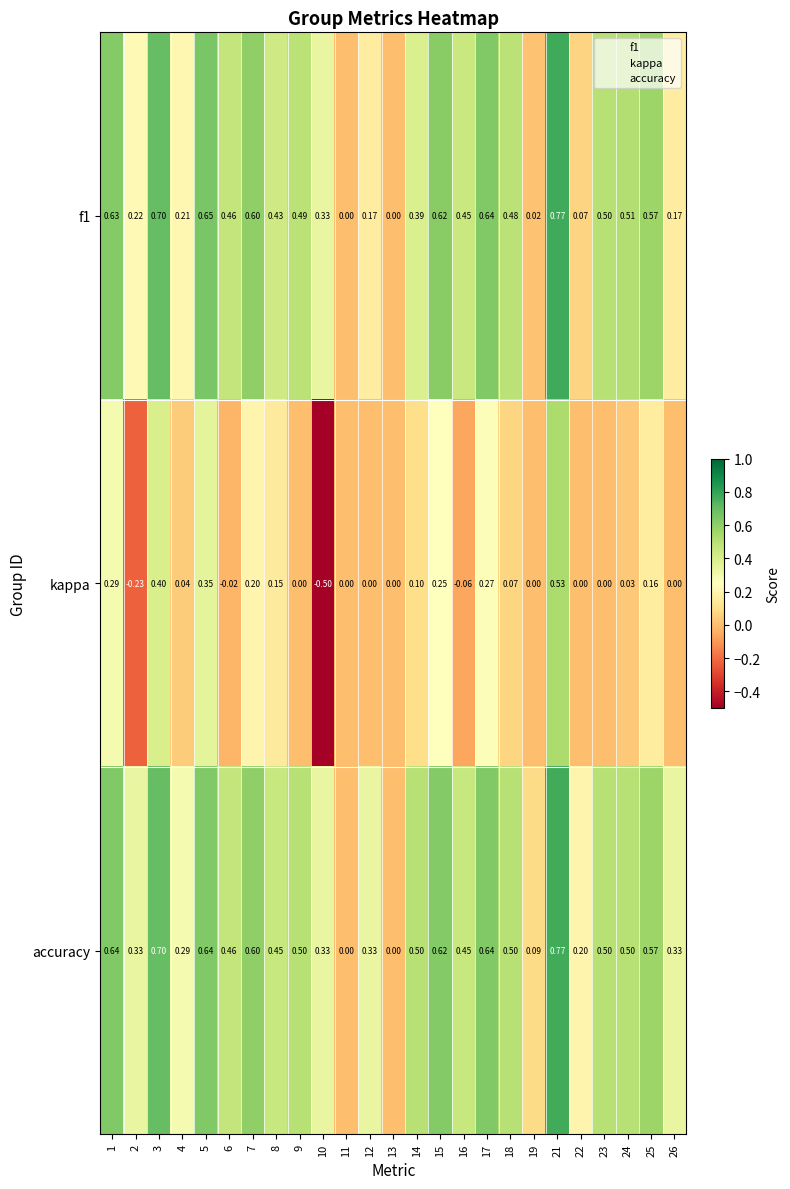

Which series has the largest total across all categories?

accuracy